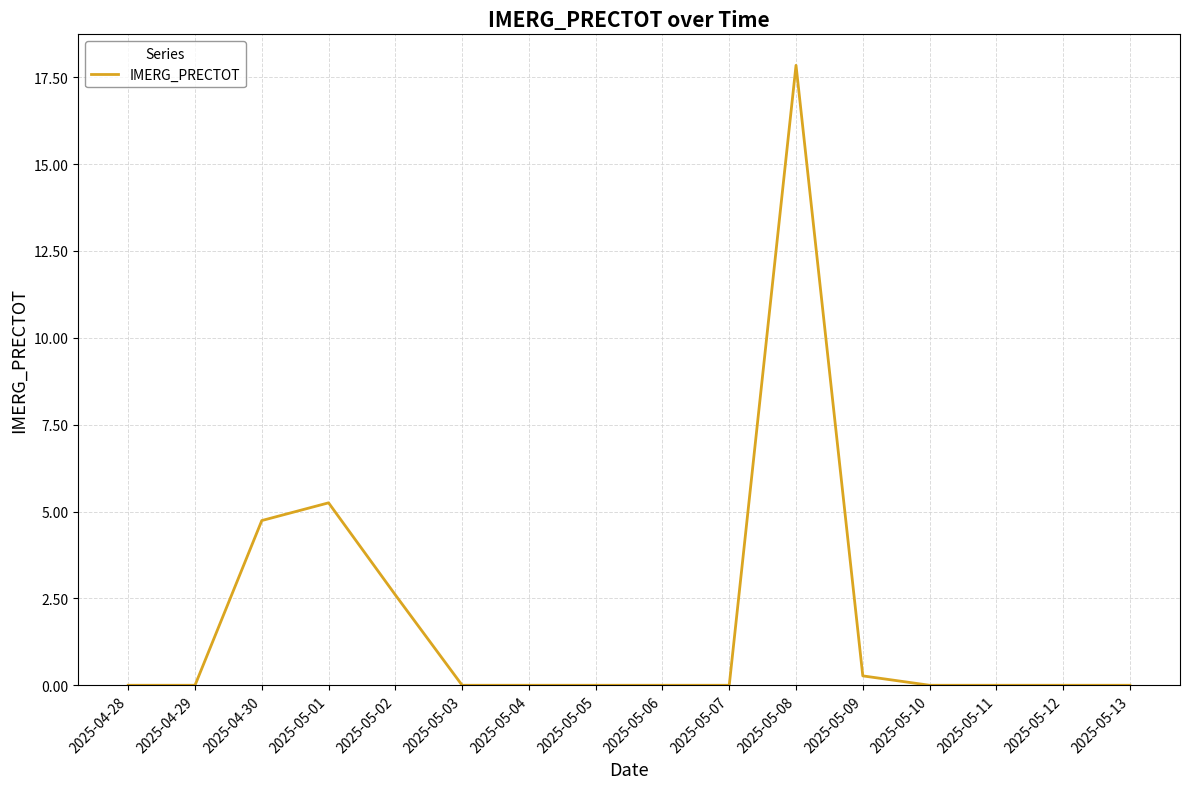

Where is the data nearest to the value 8?

2025-05-01